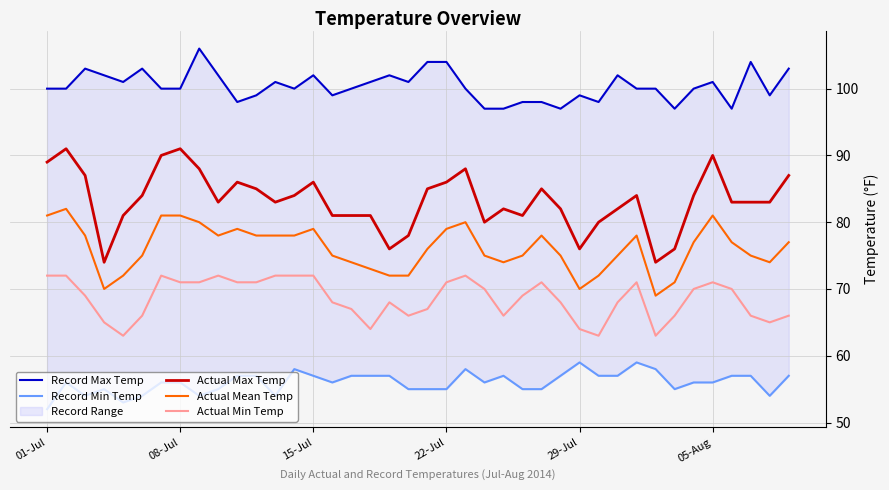

What is the maximum value for Actual Max Temp?

91